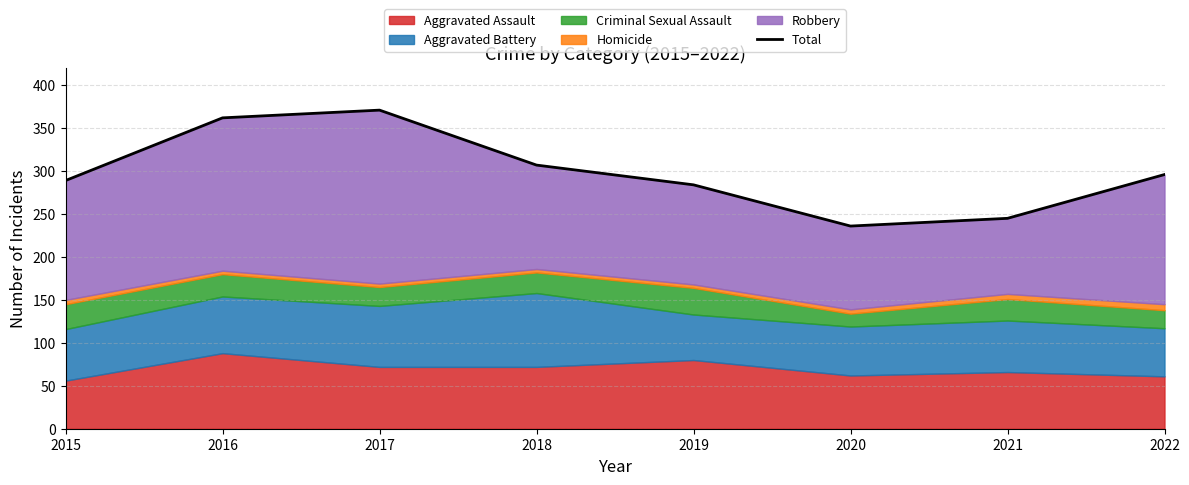

Rank the categories by value from lowest to highest.

2020, 2021, 2019, 2015, 2022, 2018, 2016, 2017